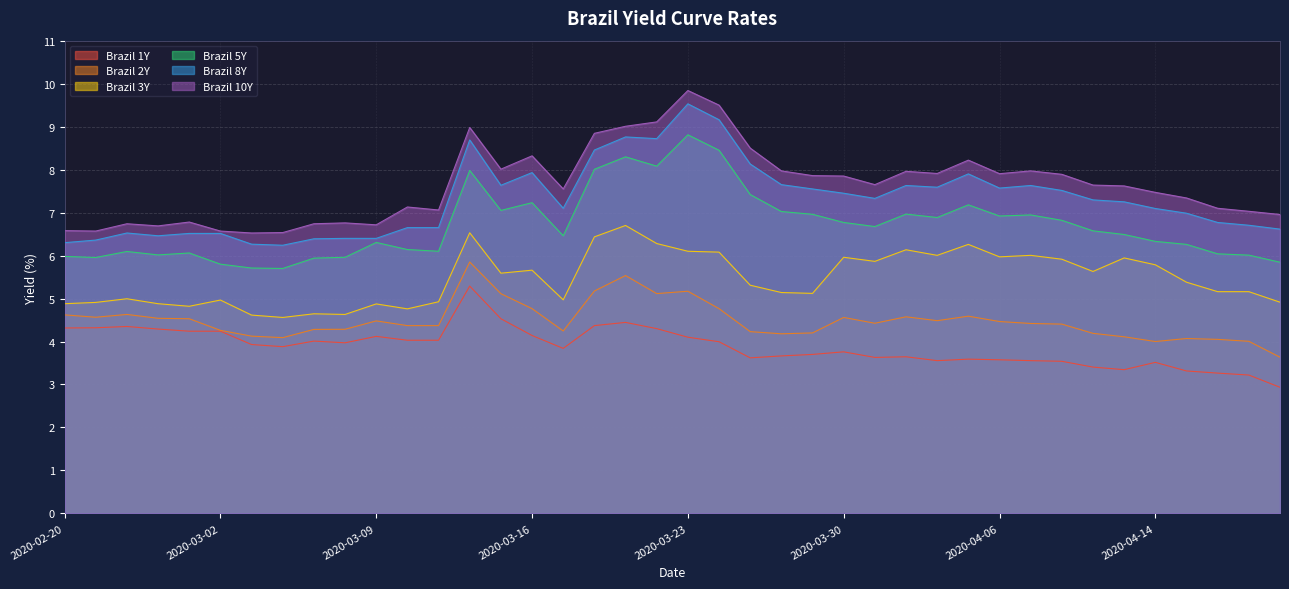

Between 2020-03-02 and 2020-03-12, which series saw the biggest shift?

Brazil 10Y